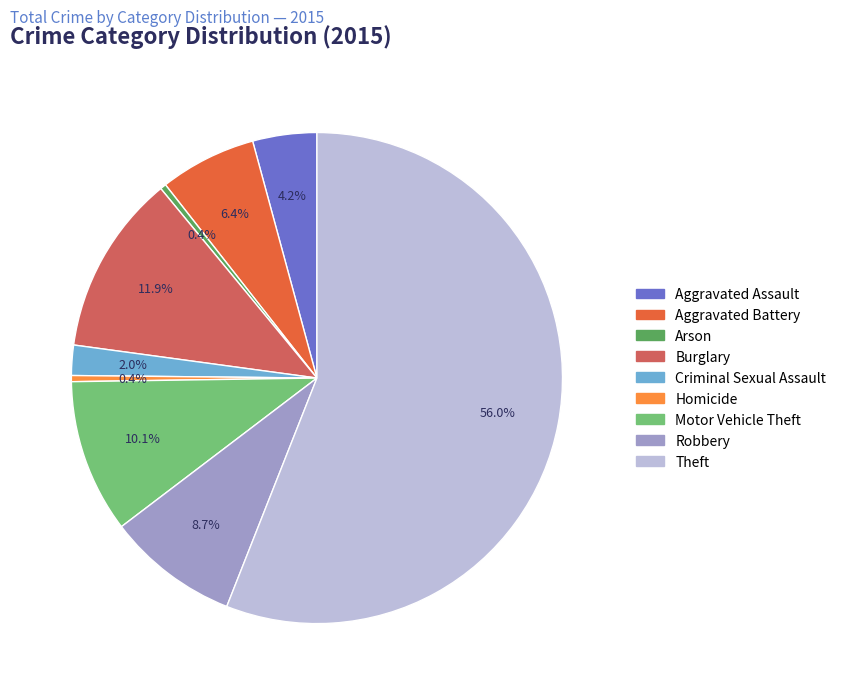

Does Aggravated Battery represent more than half of the total?

No